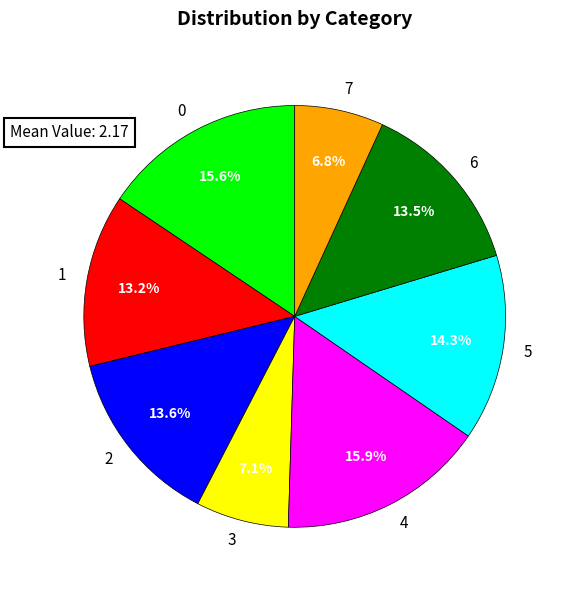

Approximately how many times larger is the value at 2 compared to 3?

1.9